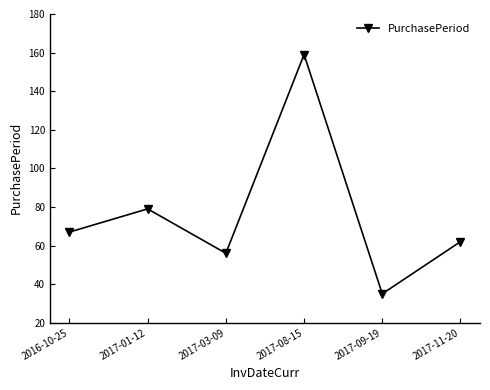

The chart shows a value of 35 at 2017-09-19. True or false?

True